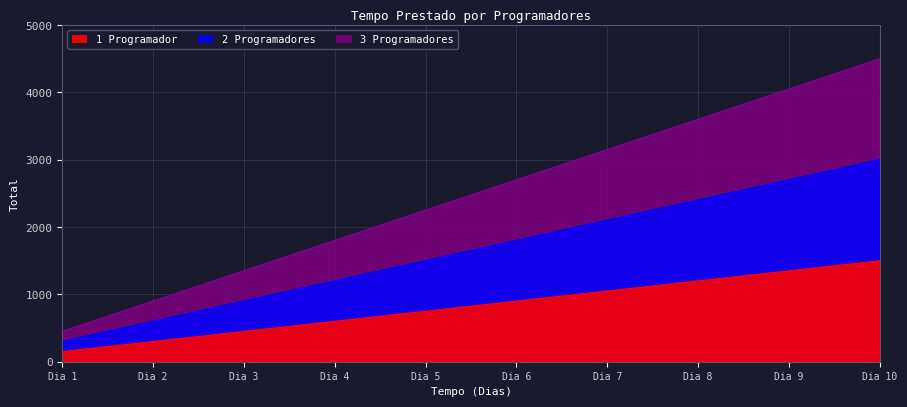

Rank the categories by 2 Programadores value from lowest to highest.

1, 2, 3, 4, 5, 6, 7, 8, 9, 10